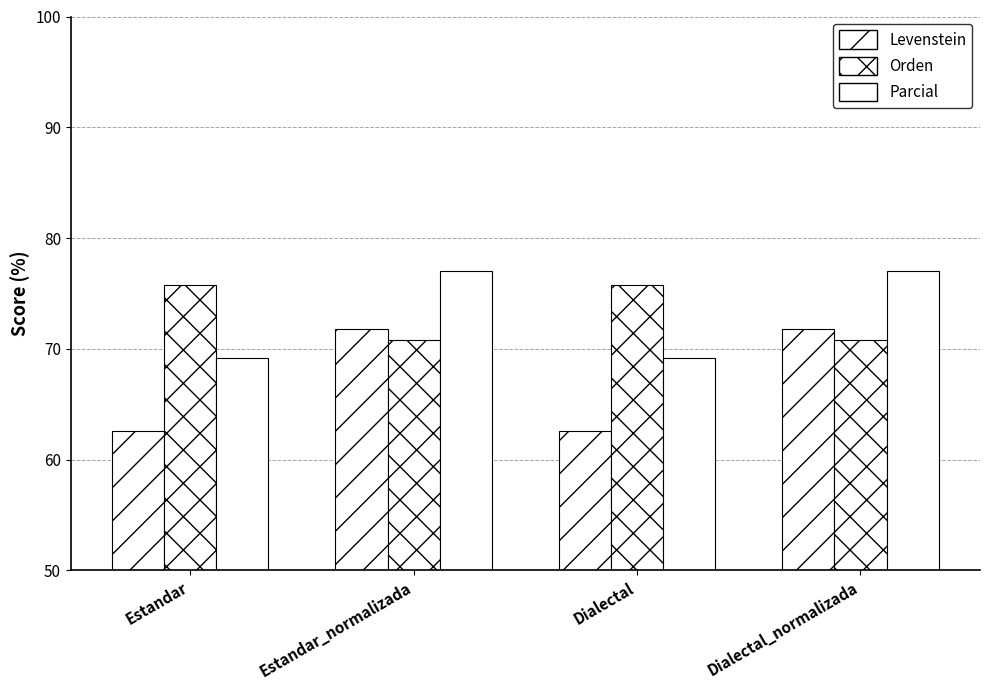

How many values in the Parcial series exceed 77?

2